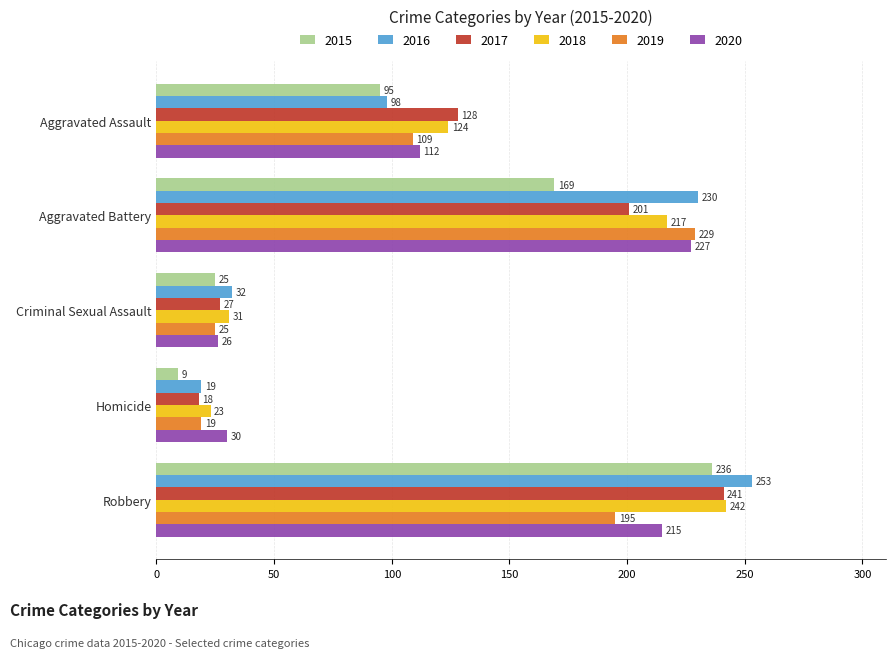

Which series has the largest range (max minus min)?

2016